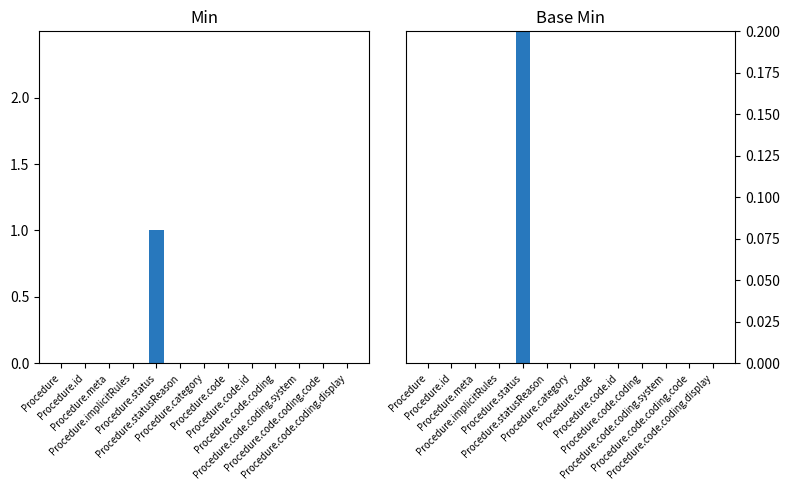

Between Procedure.code.coding and Procedure.code.coding.display, which series saw the biggest shift?

Min